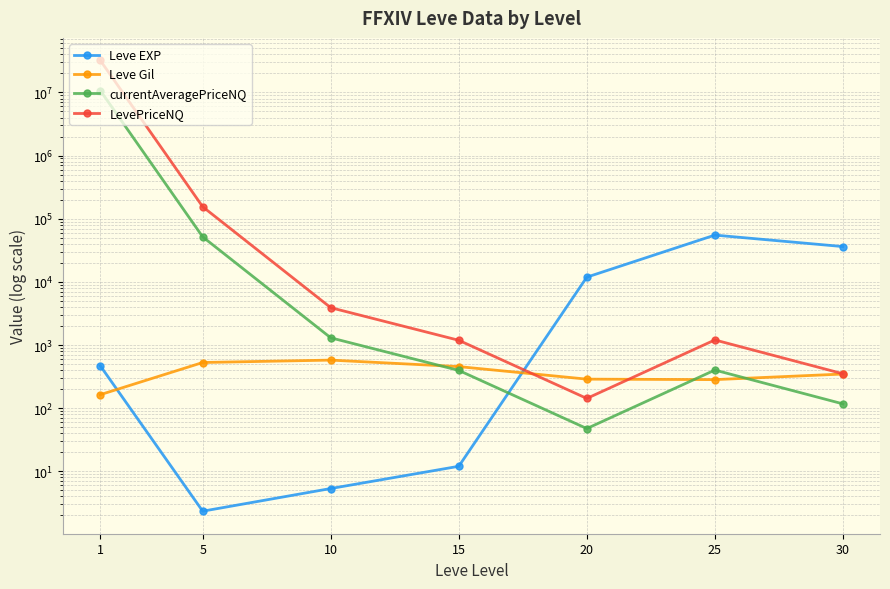

Is it true that Leve Gil equals 528.3 at 5?

True